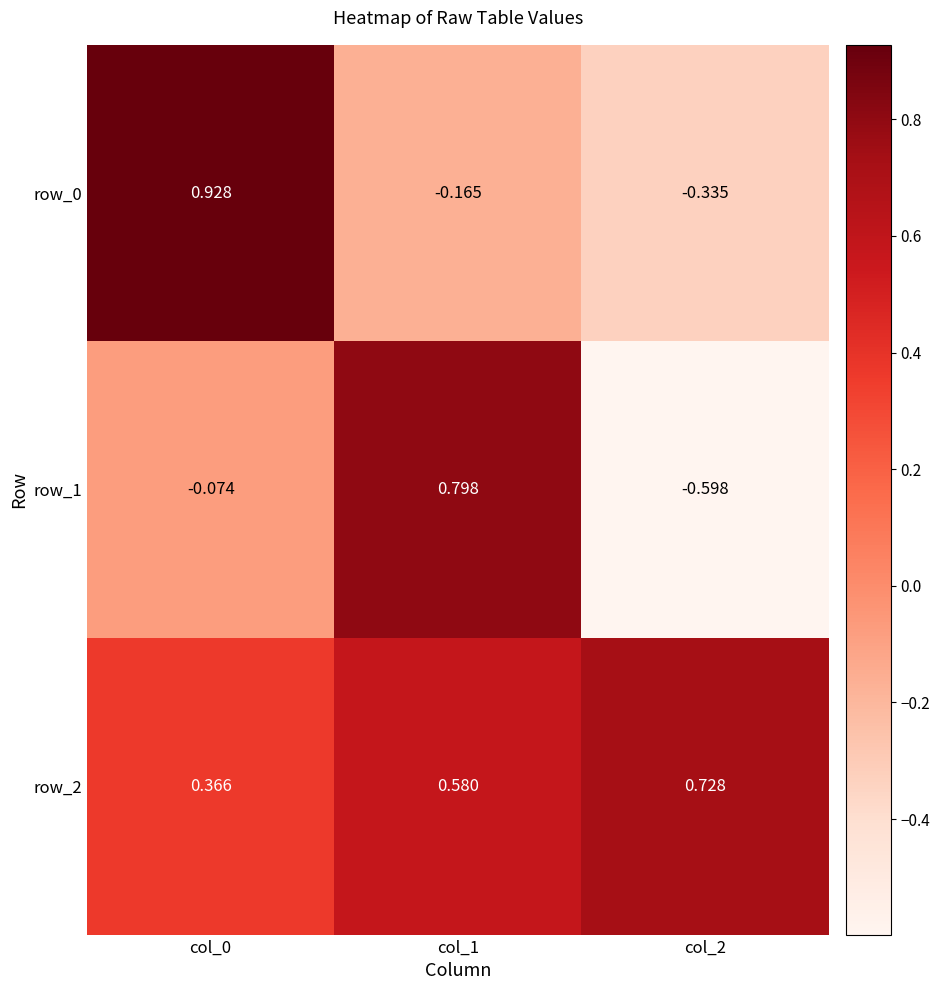

Is the value of row_0 at col_1 greater than the value of row_2 at col_1?

No